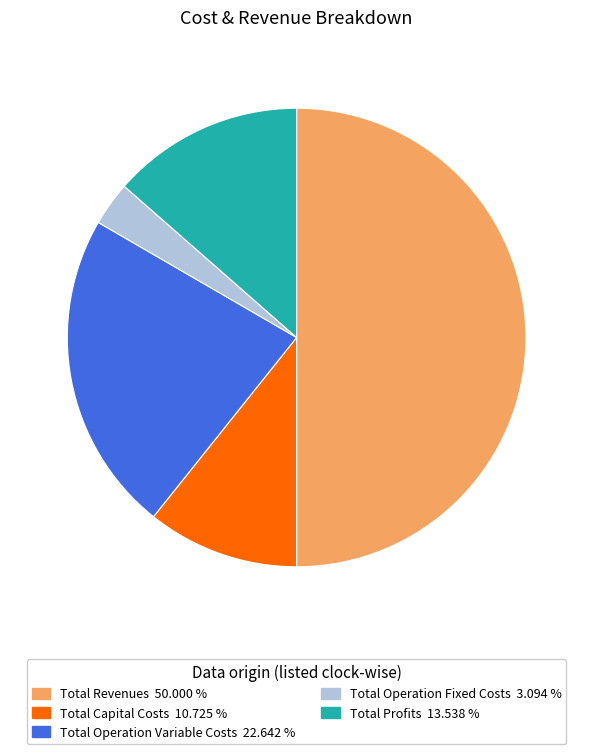

Rank the categories by value from highest to lowest.

Total Revenues, Total Operation Variable Costs, Total Profits, Total Capital Costs, Total Operation Fixed Costs